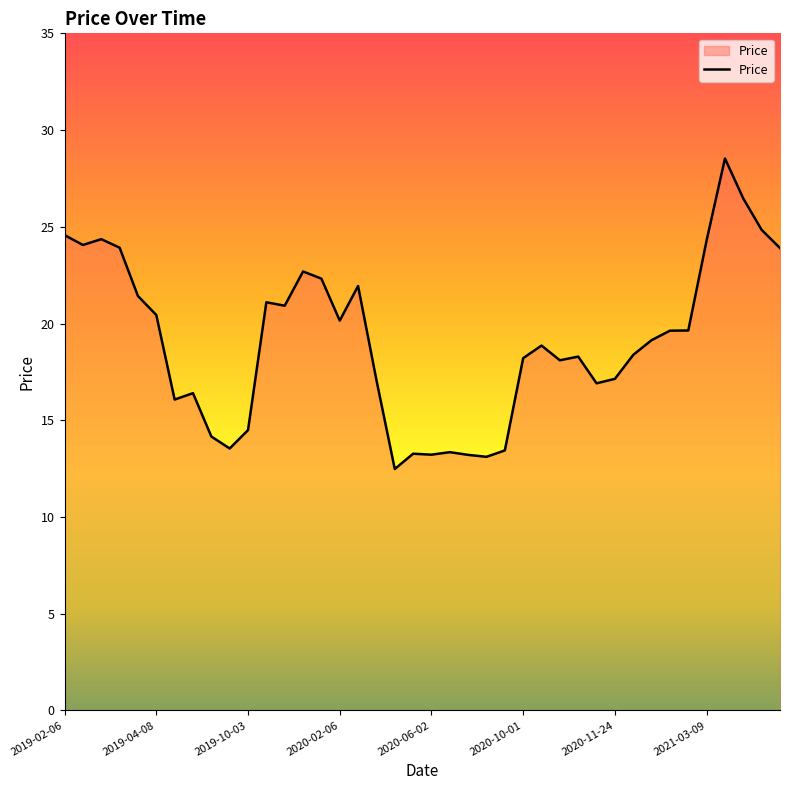

What is the greatest value displayed?

28.5